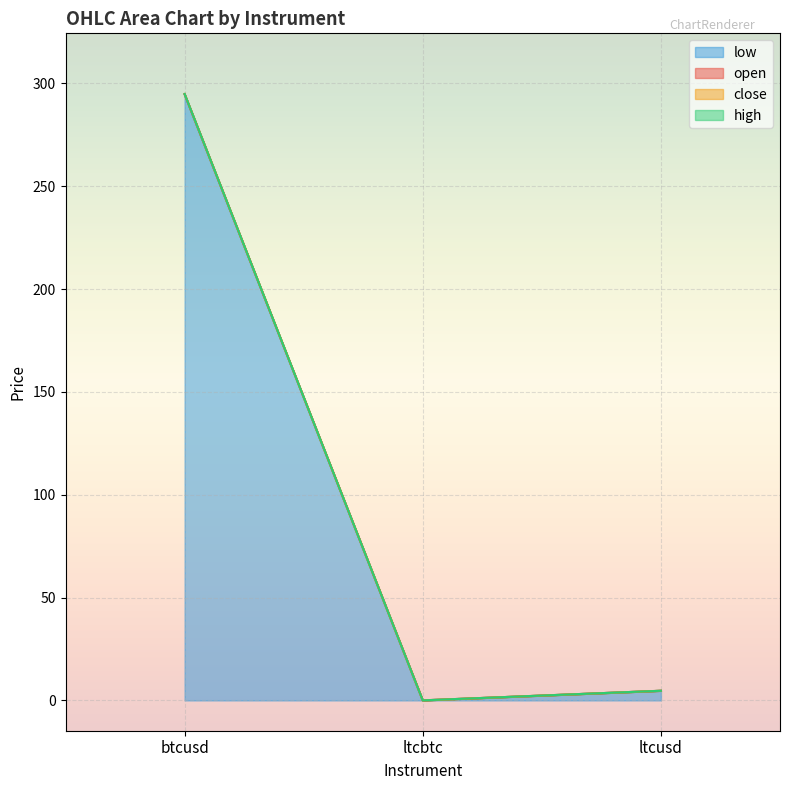

What position from the left is ltcbtc?

2